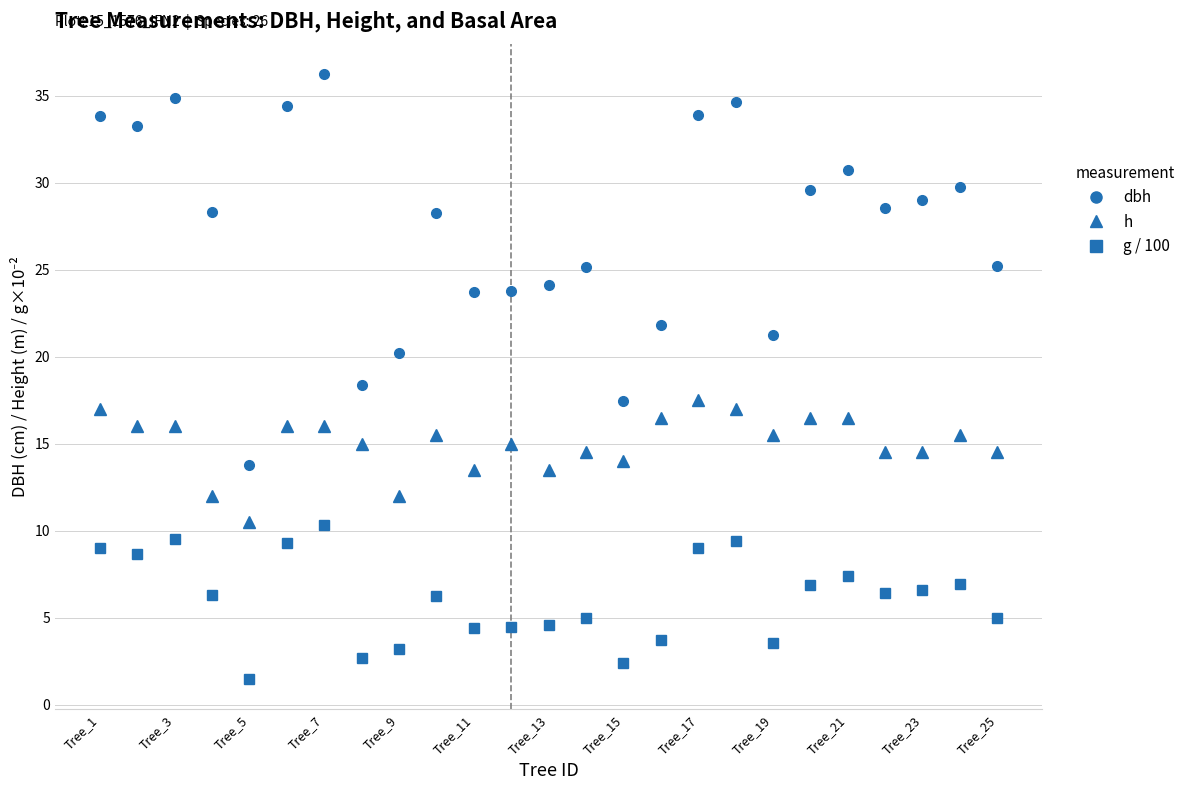

How many data points in g / 100 are less than 6?

11